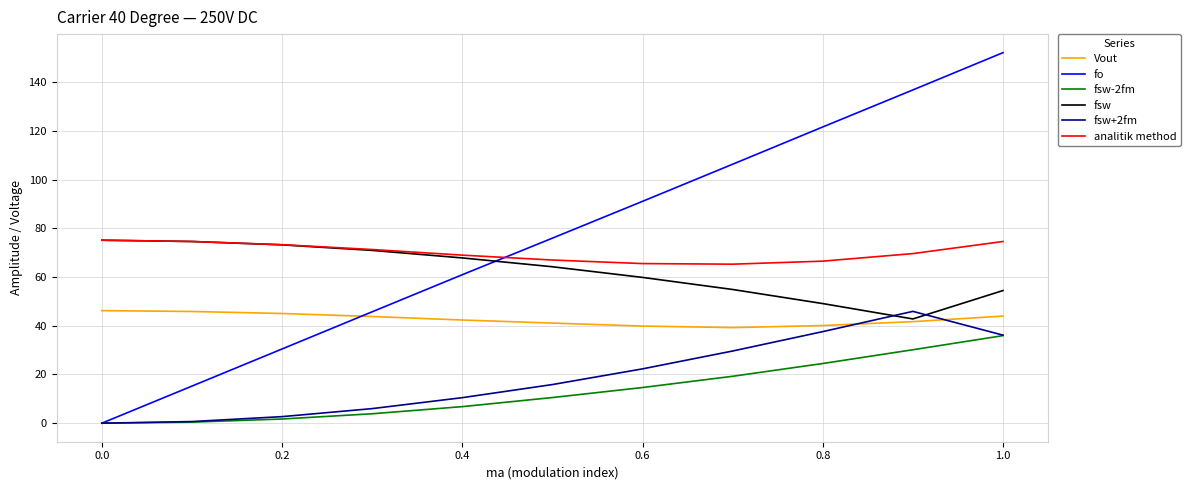

What are all the series names shown in the legend?

Vout, fo, fsw-2fm, fsw, fsw+2fm, analitik method